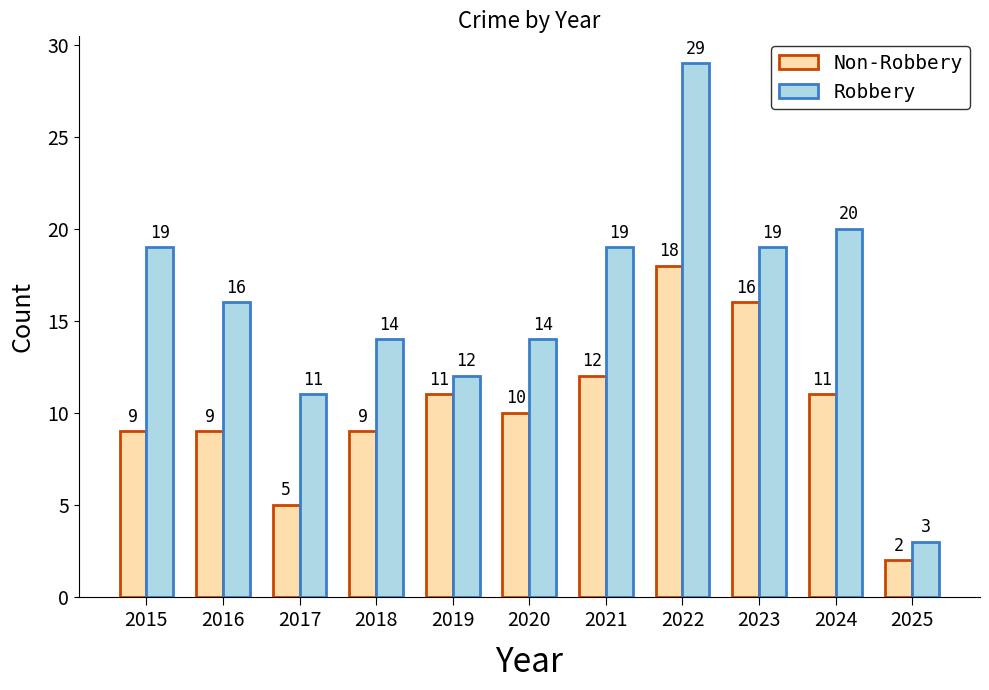

Where is Non-Robbery nearest to the value 10?

2020